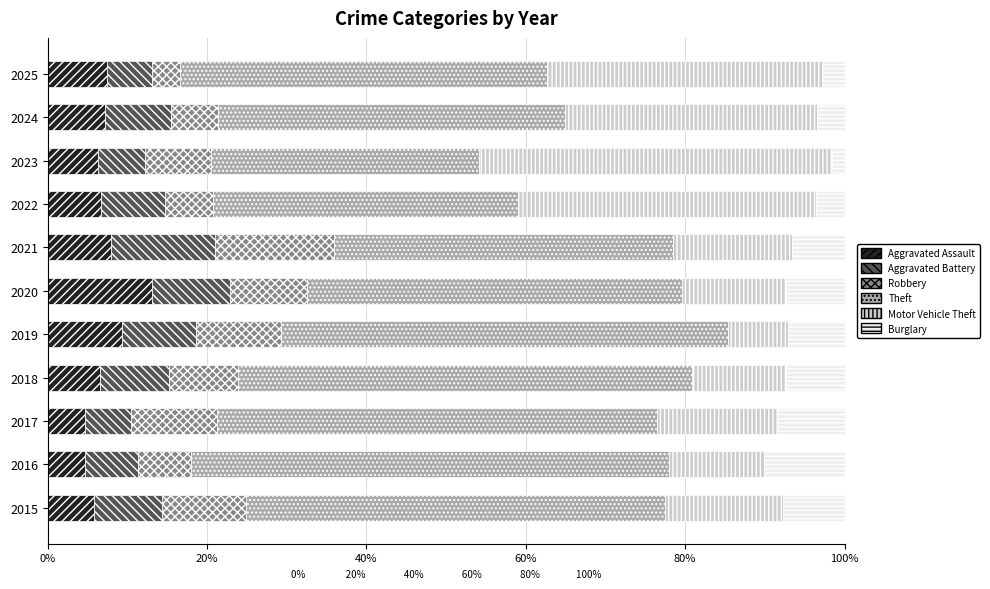

The value of Aggravated Assault at 2023 is 6.3. True or false?

True